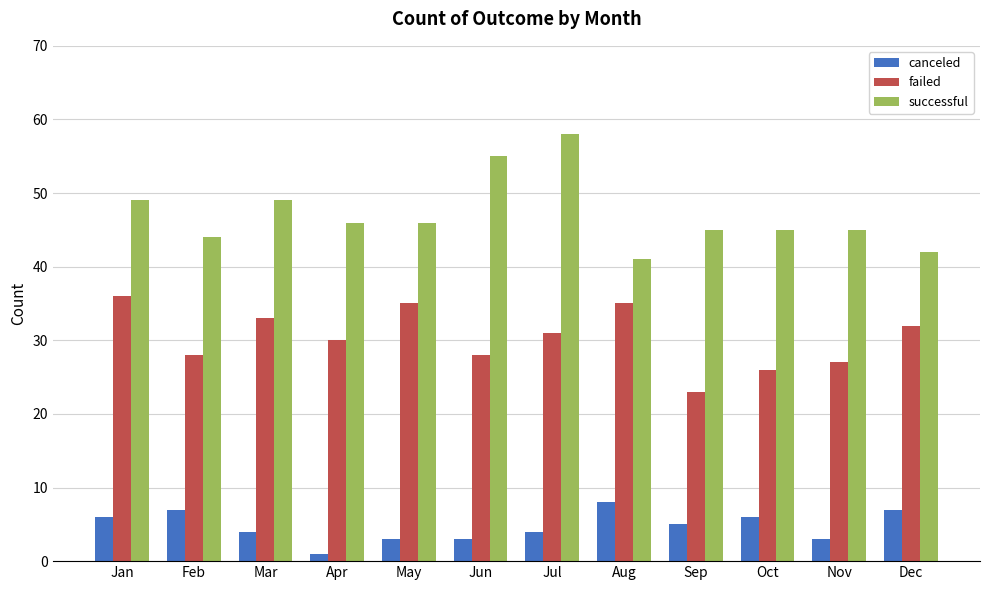

What is the value of the failed bar at the 8th from the left?

35